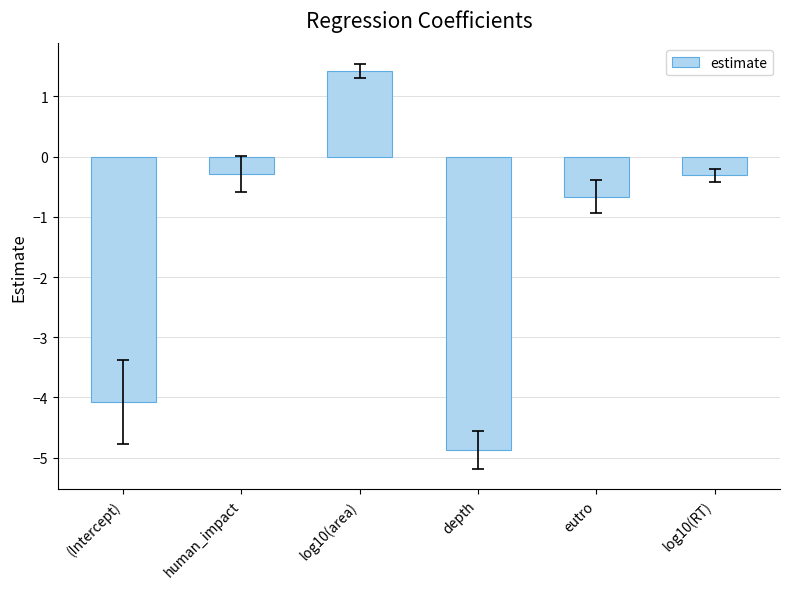

What is the change in value from human_impact to log10(area)?

+1.7